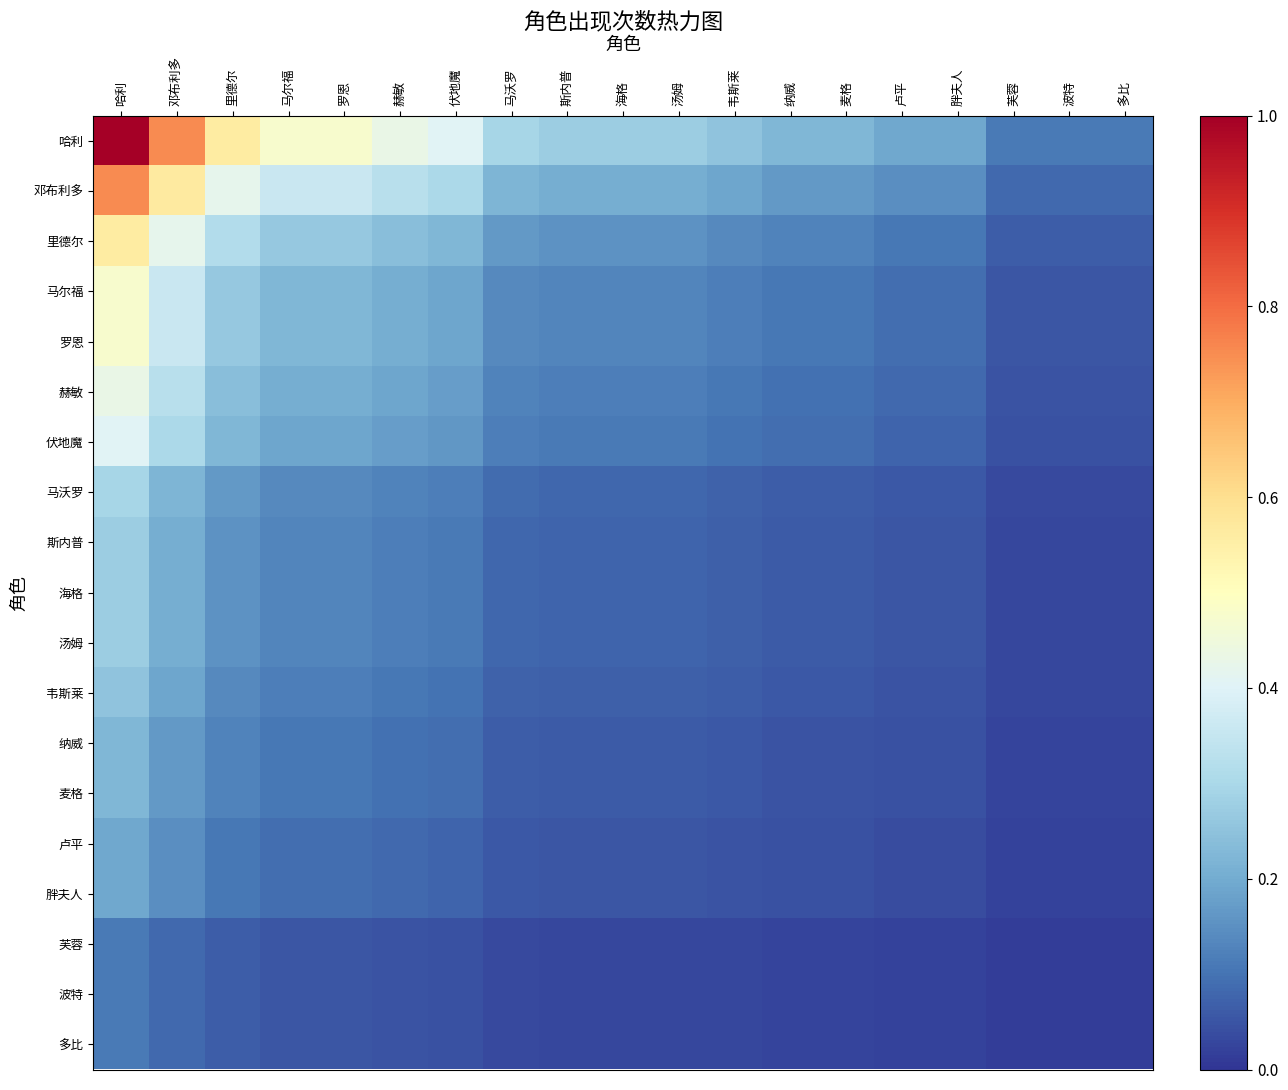

What is the maximum value shown in the chart?

1.0